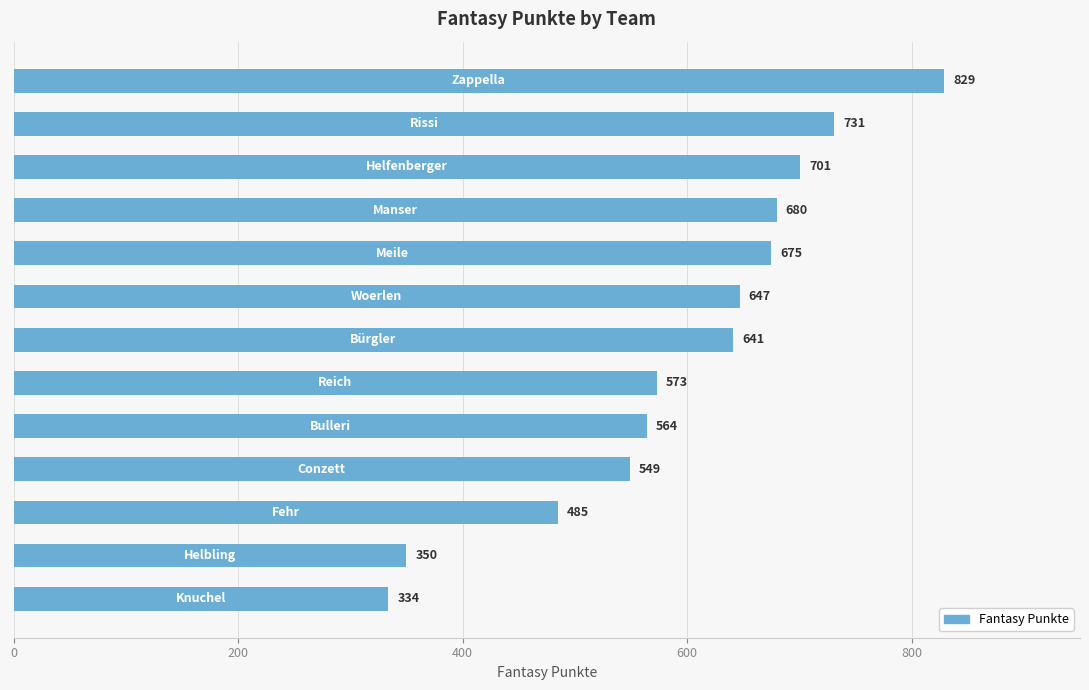

What is the smallest value displayed?

334